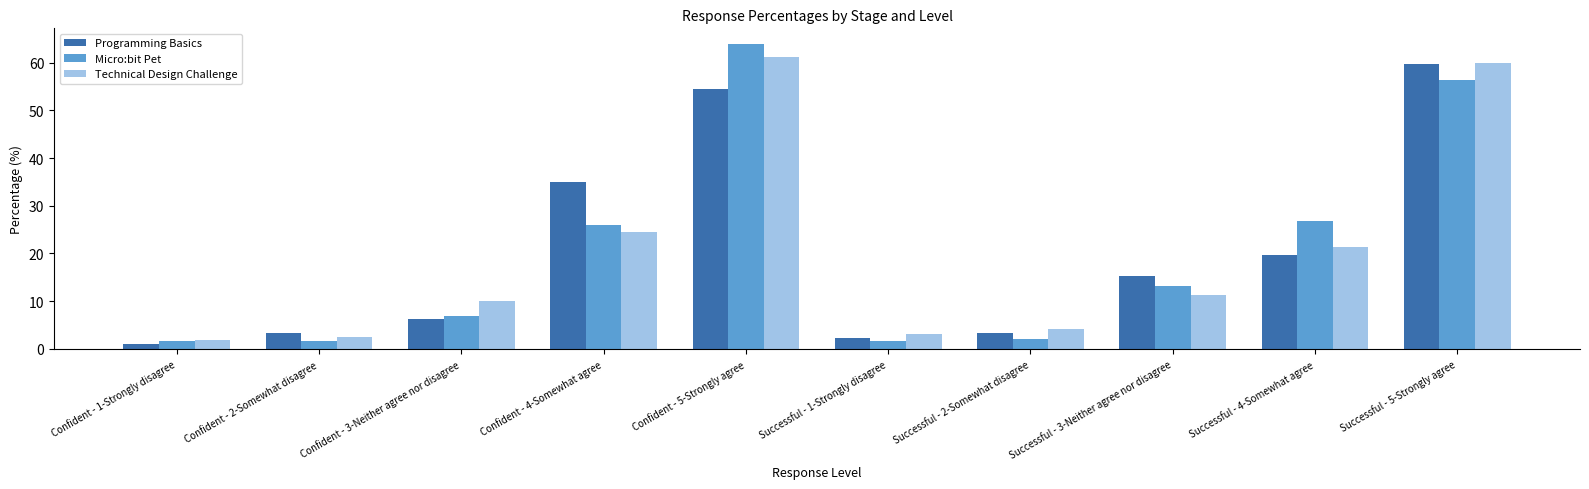

What are all the series names shown in the legend?

Programming Basics, Micro:bit Pet, Technical Design Challenge